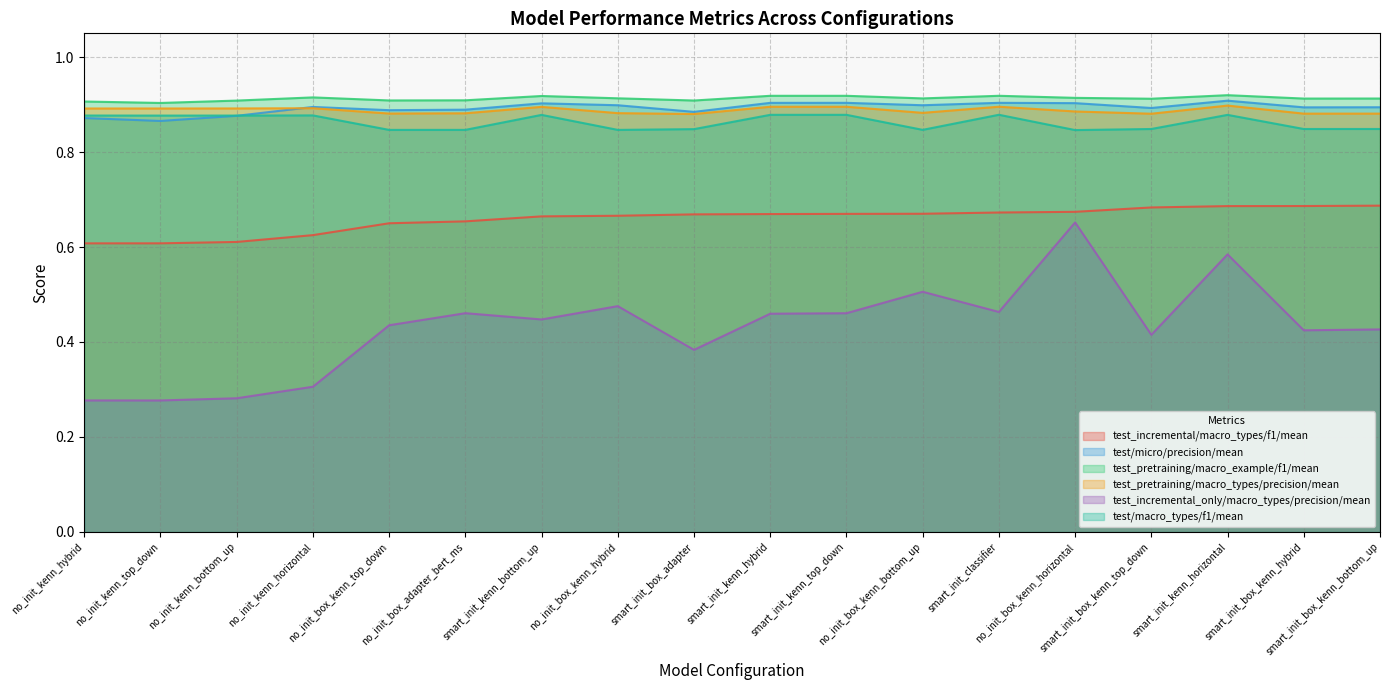

The test/macro_types/f1/mean series shows 0.8 at no_init_box_kenn_top_down. True or false?

True